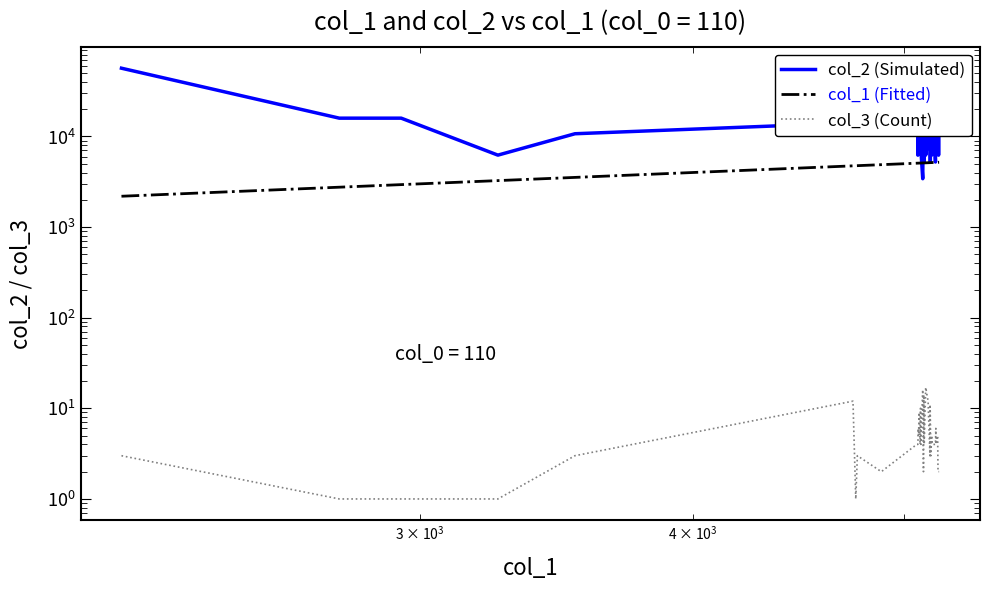

True or false: col_3 (Count) and col_1 (Fitted) cross at least once.

False